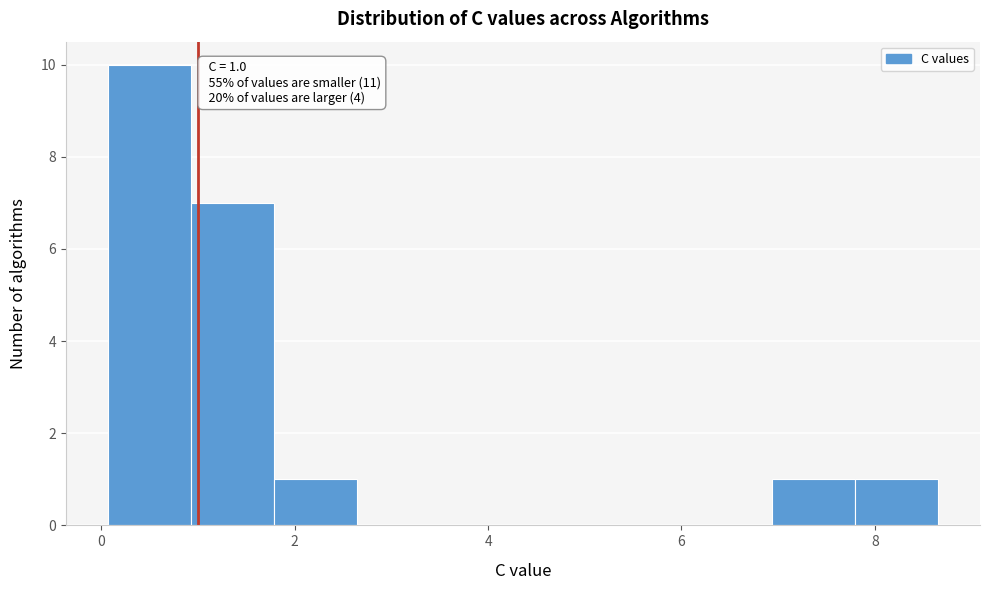

Over which range of the x-axis is the bar tallest?

0.0 to 1.0